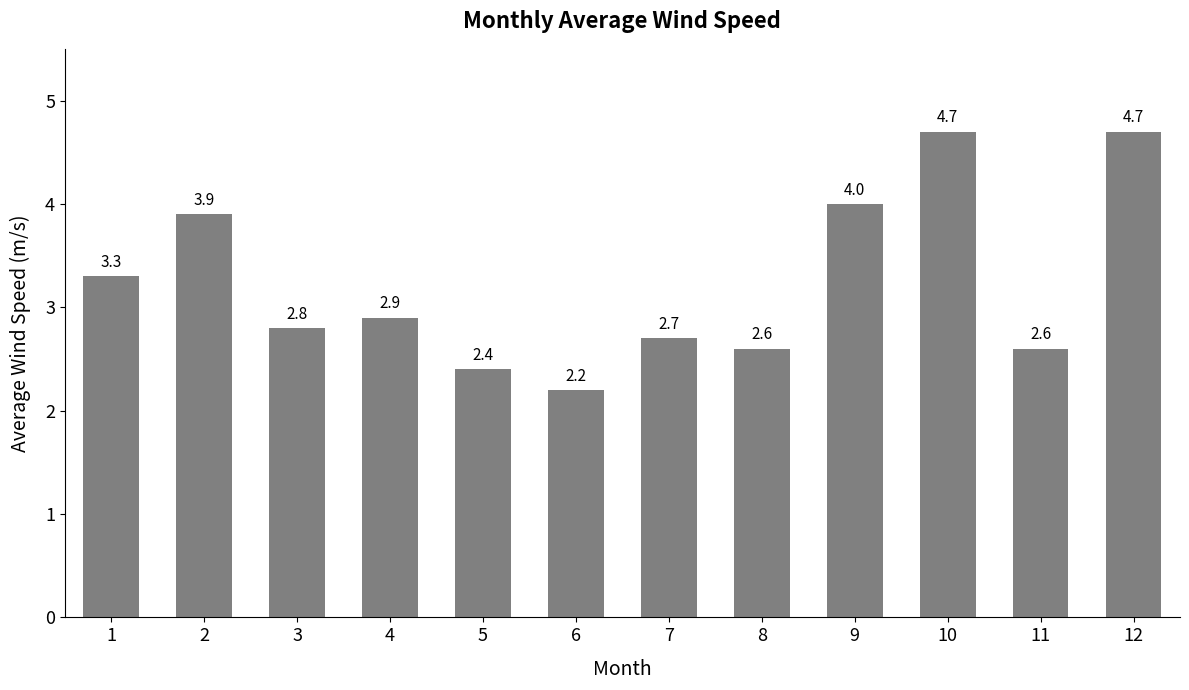

Is it true that the value at 4 is 2.9?

True